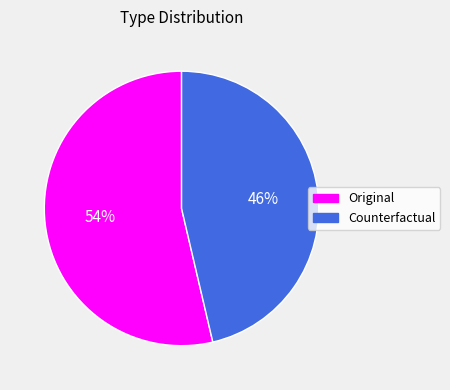

Combined, do Original and Counterfactual account for over 50%?

Yes